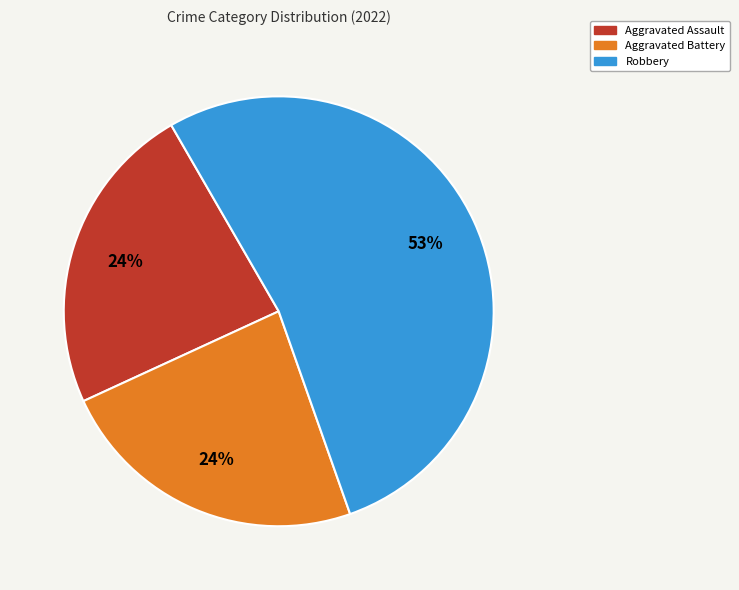

To the nearest percent, what is the difference between the largest and smallest slice percentages?

29%